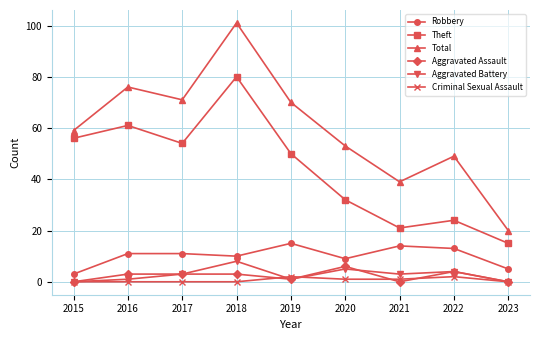

True or false: Theft and Criminal Sexual Assault cross at least once.

False